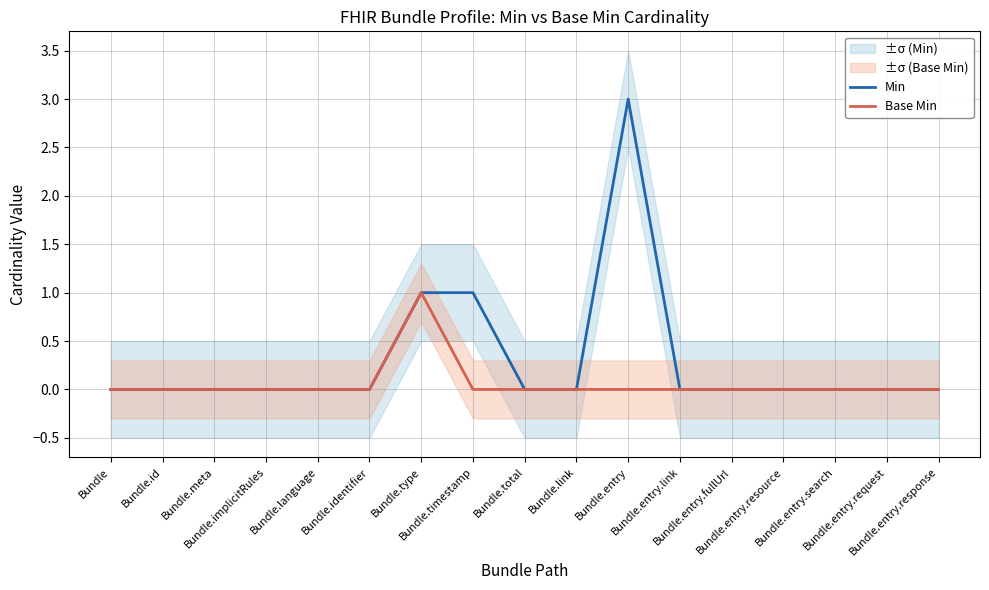

Which series has the largest range (max minus min)?

Min